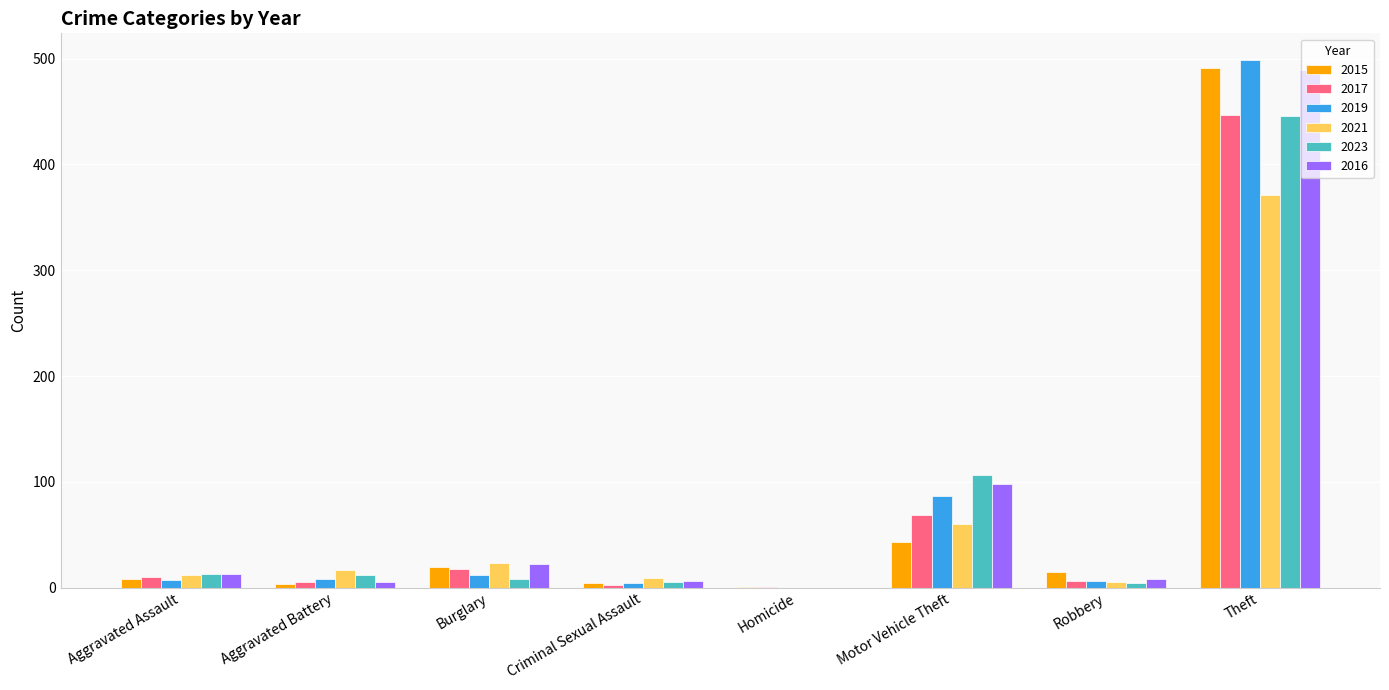

Where is 2015 nearest to the value 246?

Motor Vehicle Theft